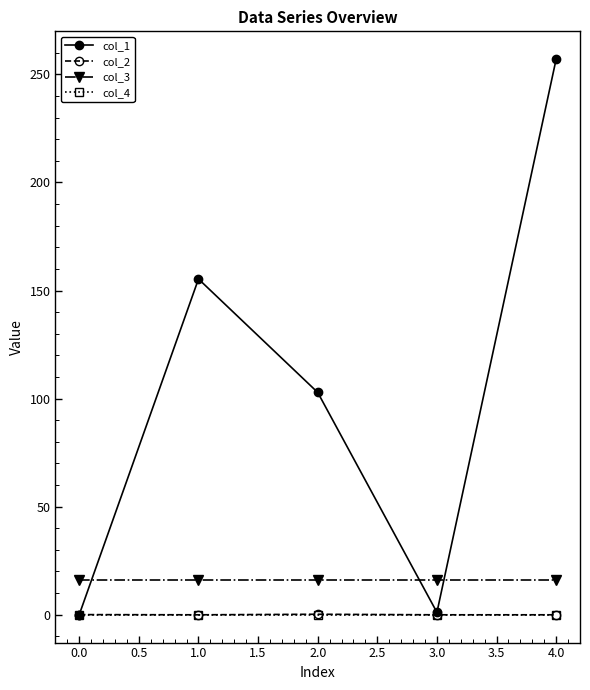

Which series has the widest spread of values?

col_1